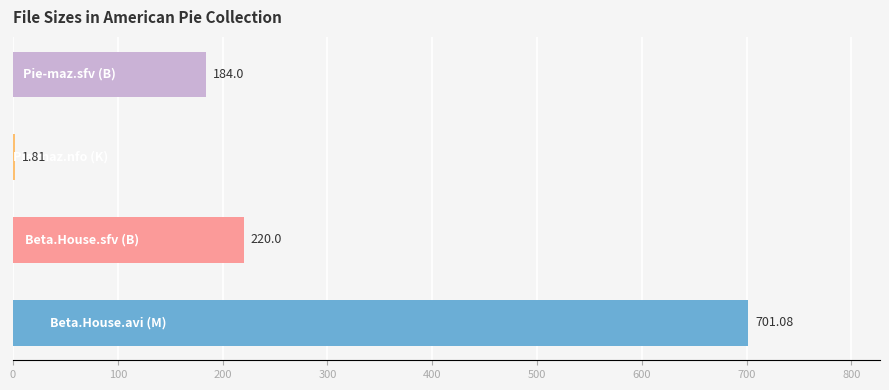

What is the sum of all values?

1106.9